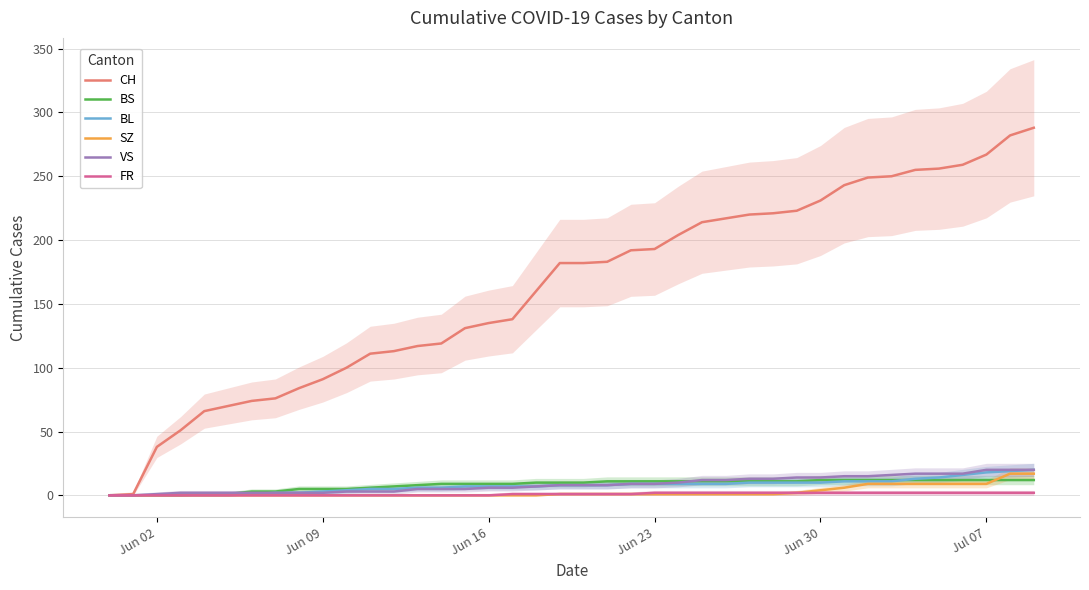

What is the maximum value for SZ?

17